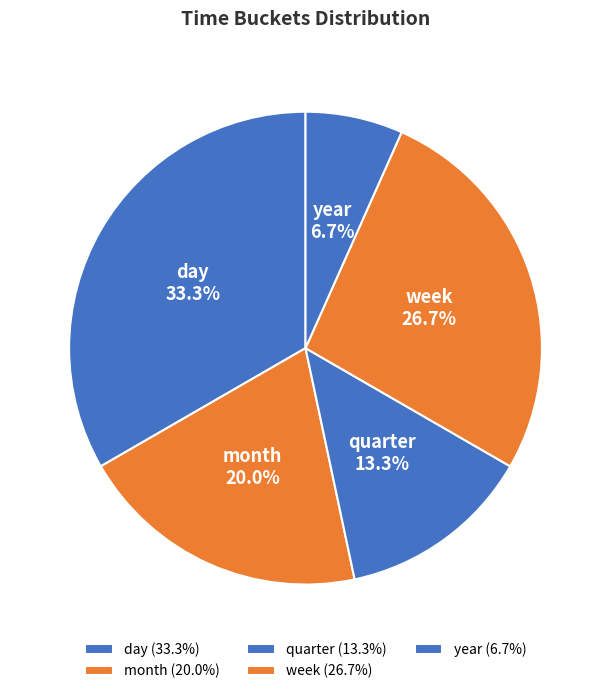

Approximately how many times larger is the value at quarter compared to week?

0.5